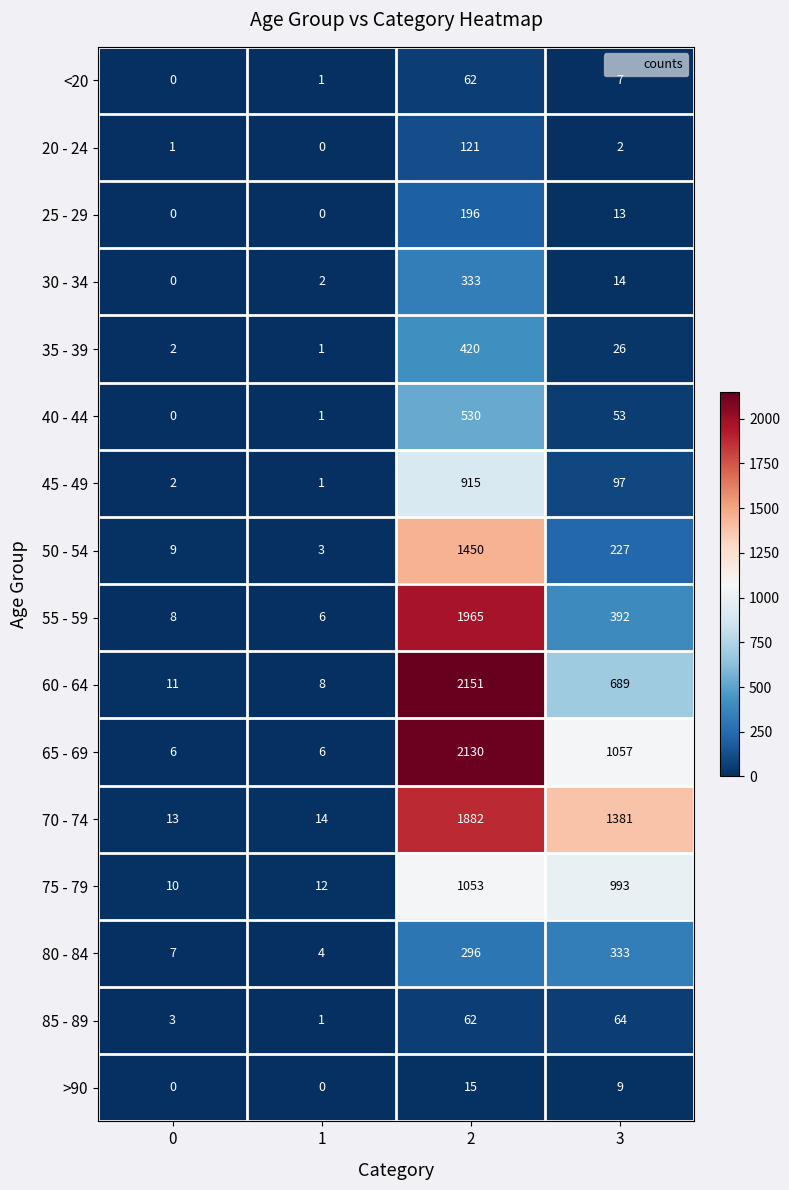

True or false: 20 - 24 has a value of 43 at 1.

False